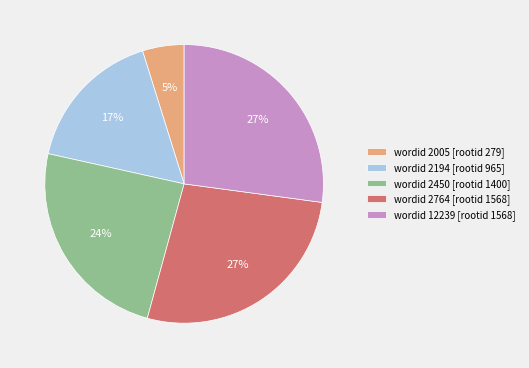

How many slices are in this pie chart?

5